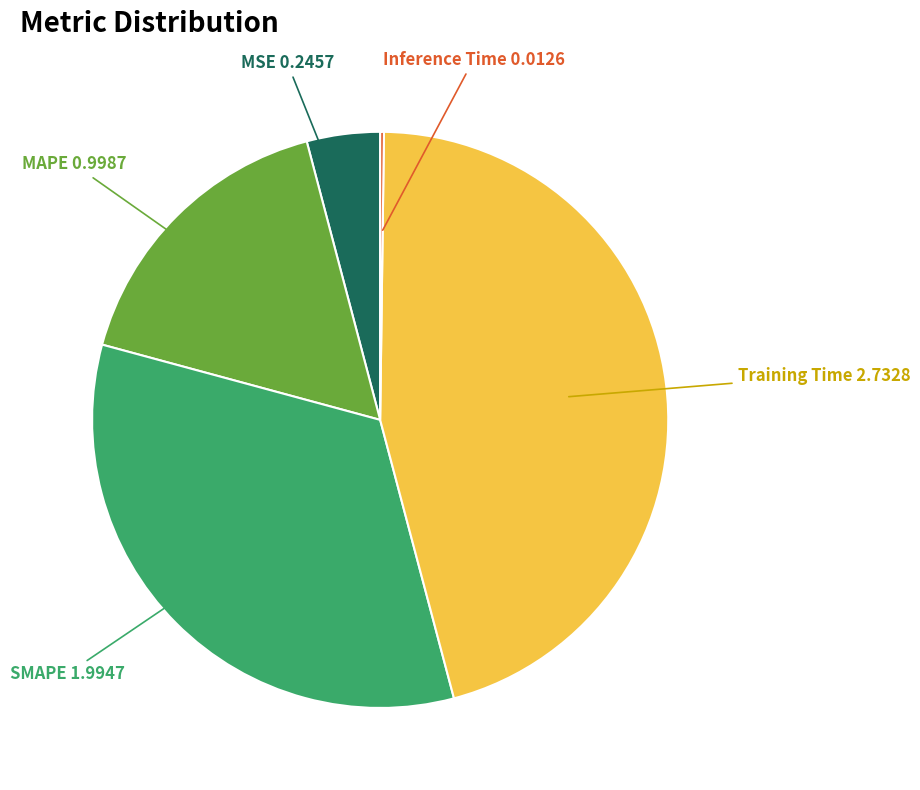

The MAPE slice represents 6% of the pie. True or false?

False